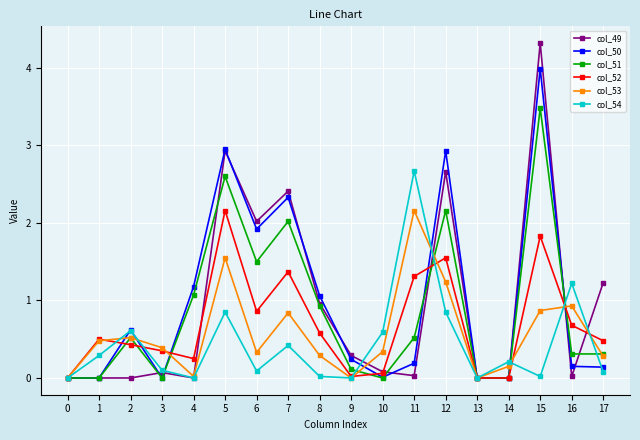

Which series changed the most between 10 and 14?

col_54